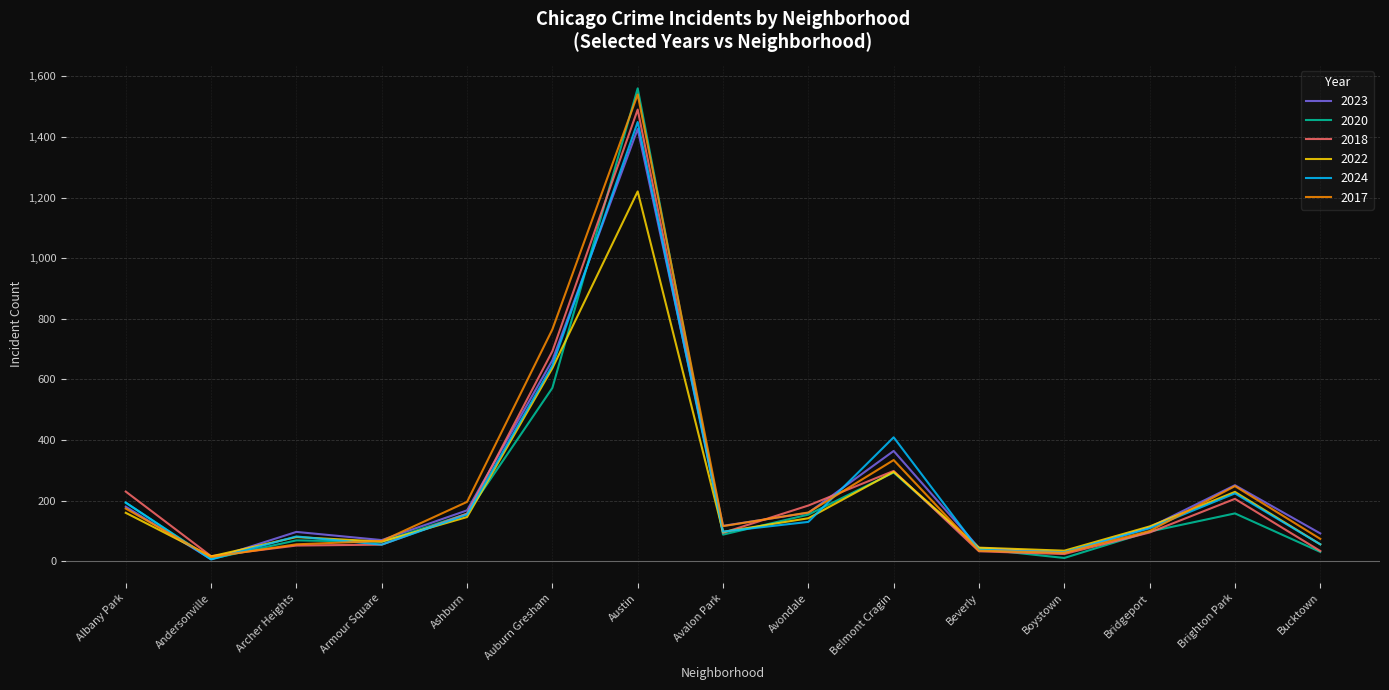

What is the maximum value shown in the chart?

1560